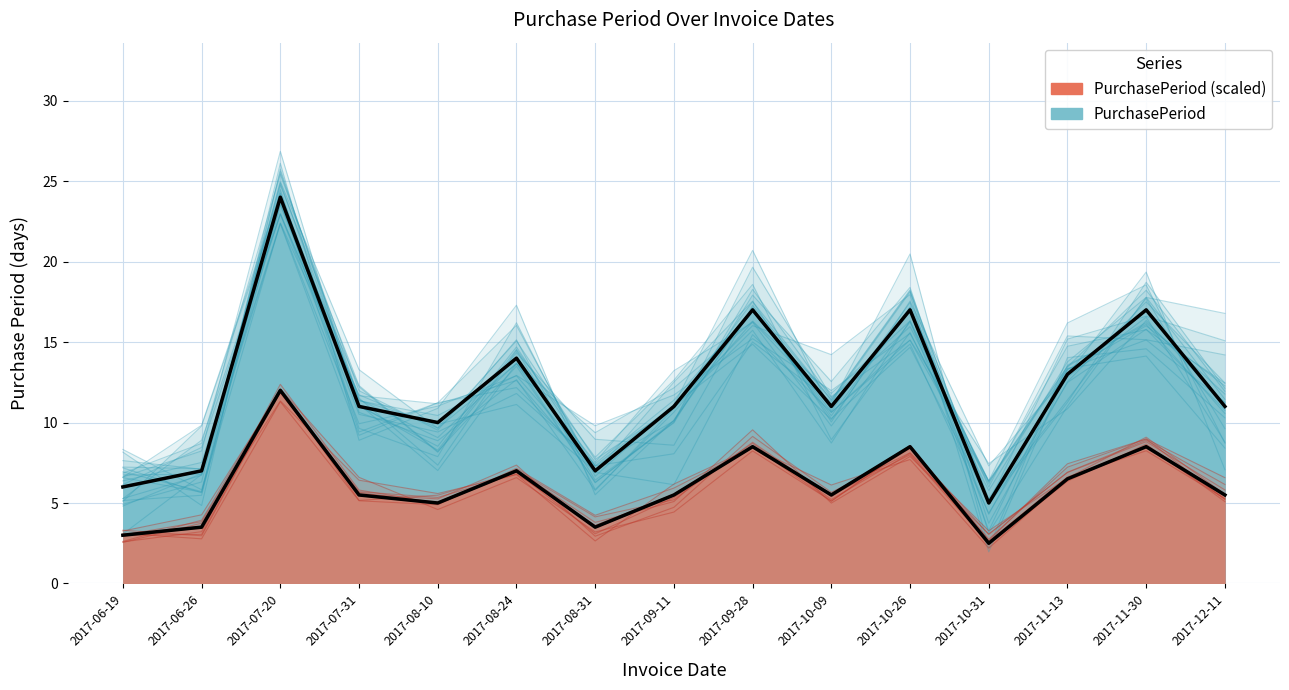

Reading right to left, list all the values displayed in this chart.

11	17	13	5	17	11	17	11	7	14	10	11	24	7	6